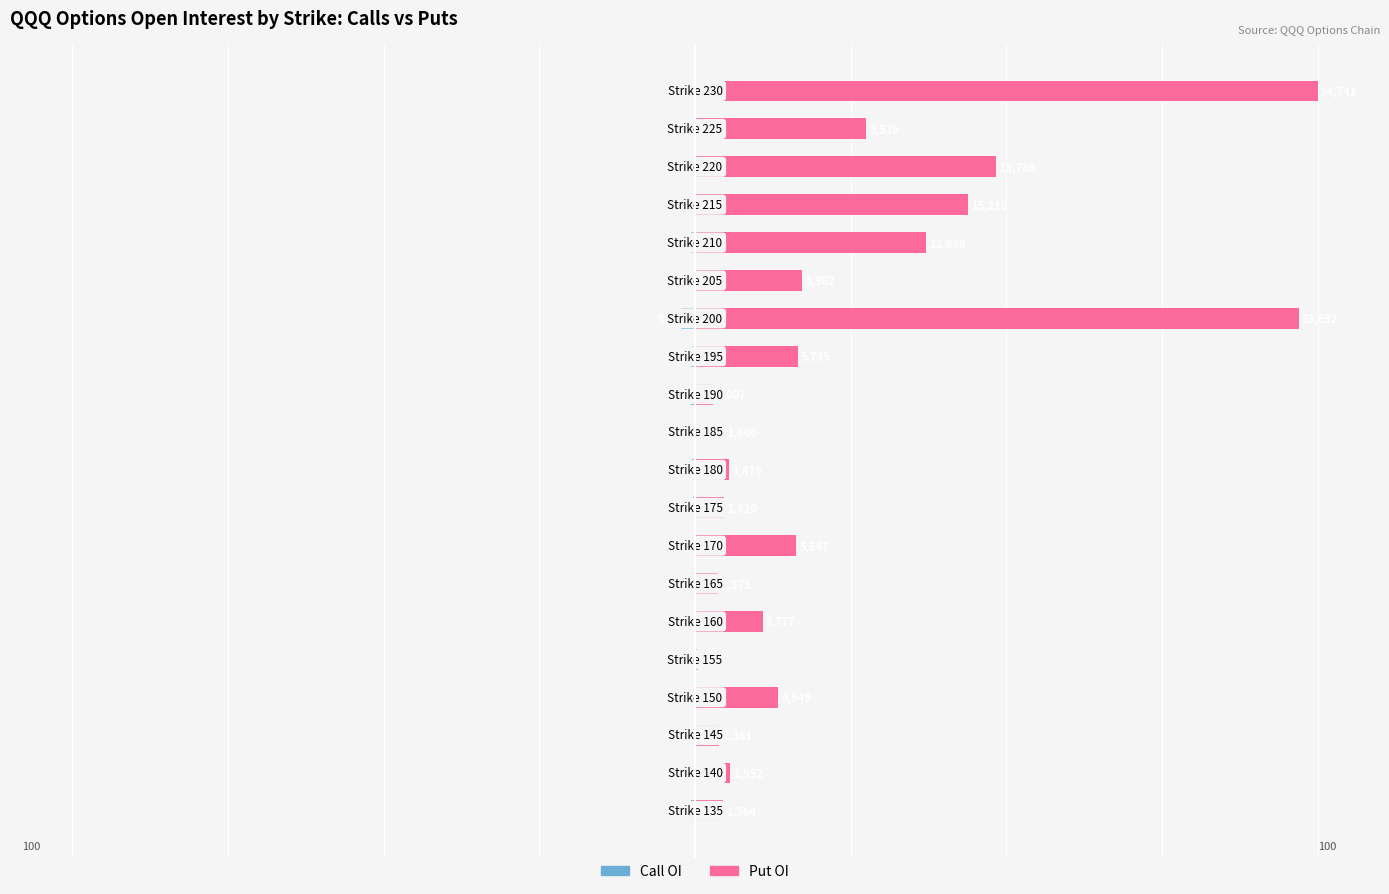

Reading left to right, what are all the values shown in this chart?

Call OI: -0.6	-0.3	-0.1	-0.0	-0.1	-0.1	-0.4	-0.1	-0.3	-0.5	-0.2	-0.7	-0.7	-2.3	-0.1	-0.6	-0.1	-0.1	-0.2	-0.8
Put OI: 4.5	5.6	3.9	13.4	0.5	10.9	3.7	16.3	4.7	5.4	4.6	2.9	16.5	97.0	17.2	37.0	43.8	48.3	27.4	100.0